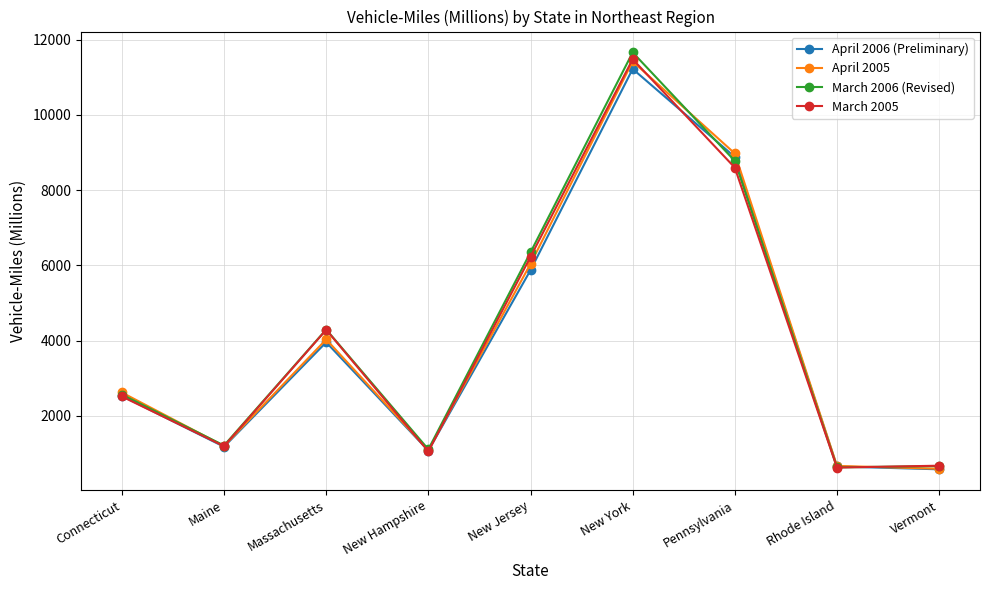

The value of April 2006 (Preliminary) at Vermont is 961. True or false?

False